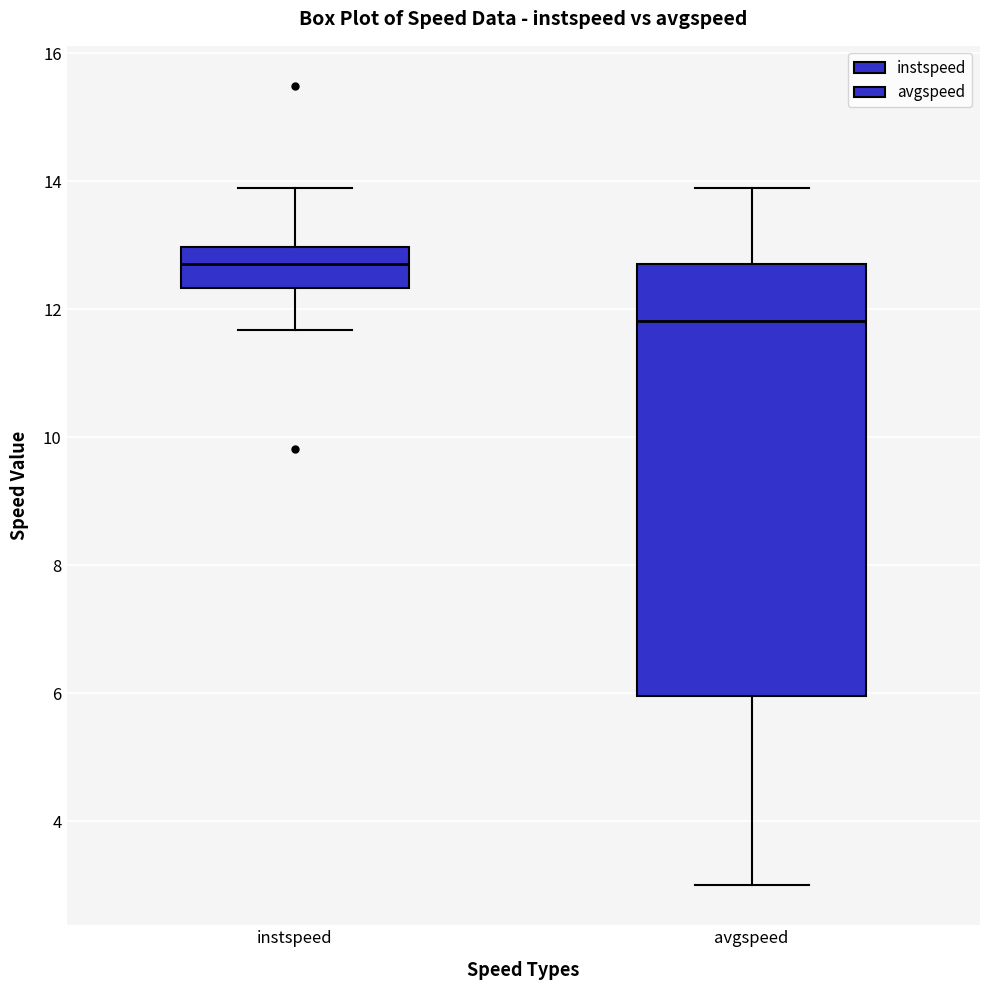

Where does the upper whisker of the box for avgspeed end on the y-axis? The values are not printed on the chart, so give them approximately, as read against the axis.

13.8